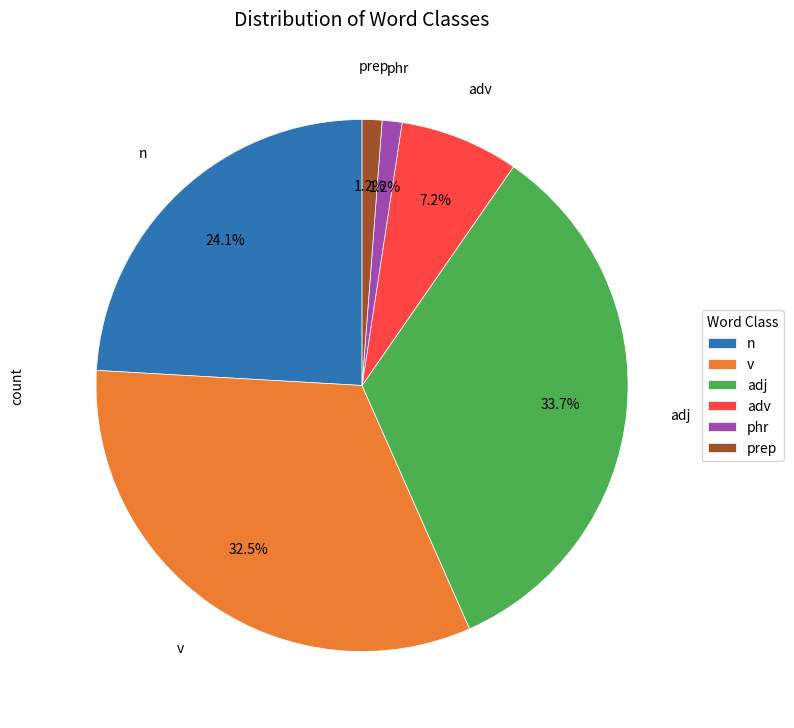

What is the ratio of the value at prep to the value at phr?

1.0